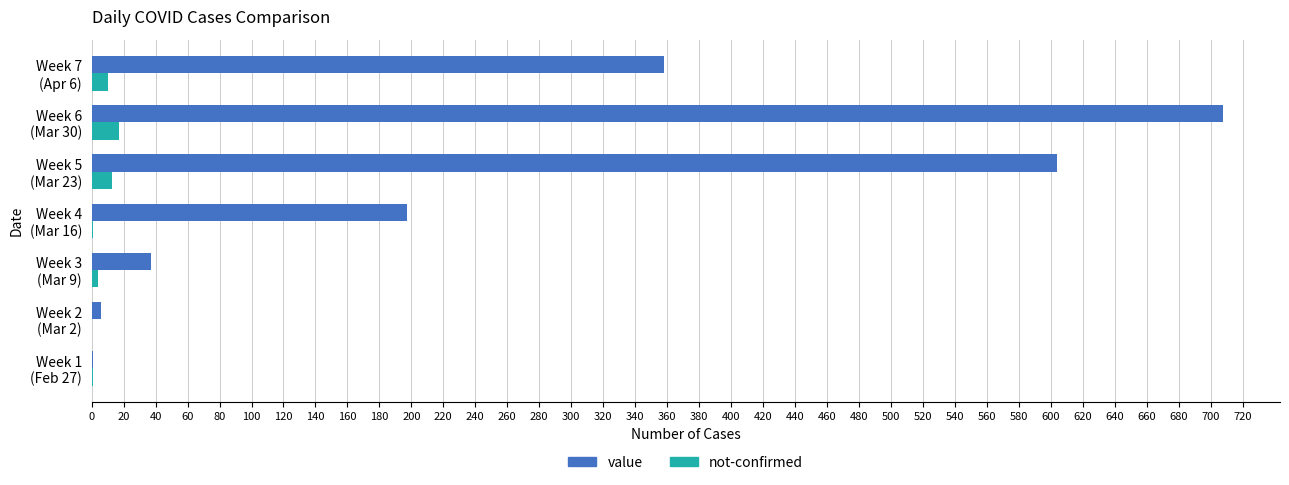

Which series has the largest total across all categories?

value